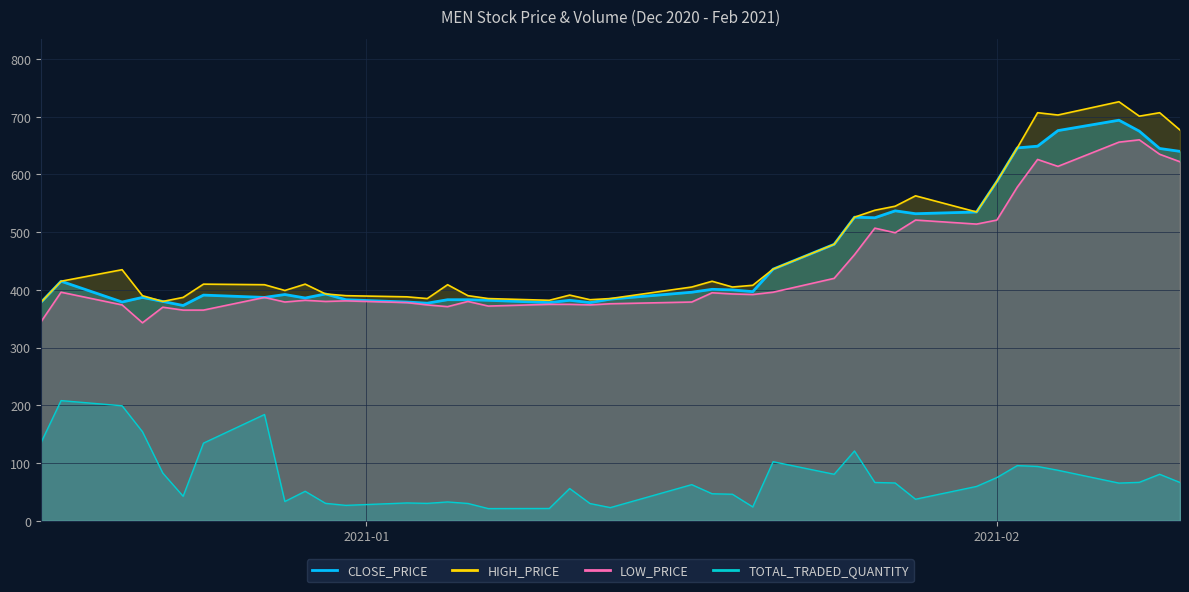

What is the value of the HIGH_PRICE point at the 9th from the left?

399.0